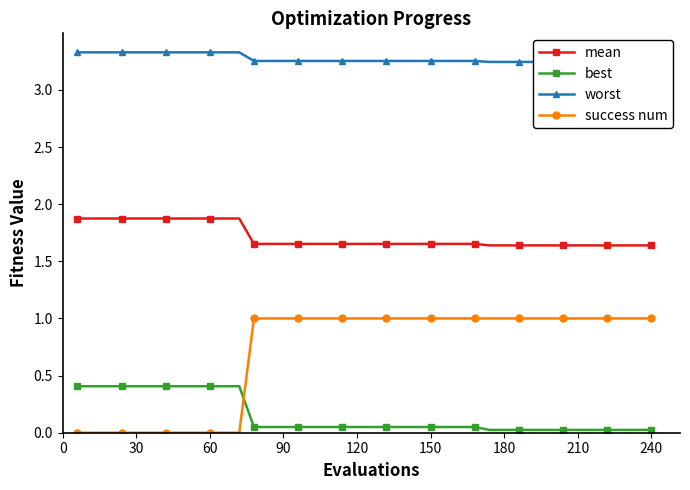

True or false: mean and best cross at least once.

False